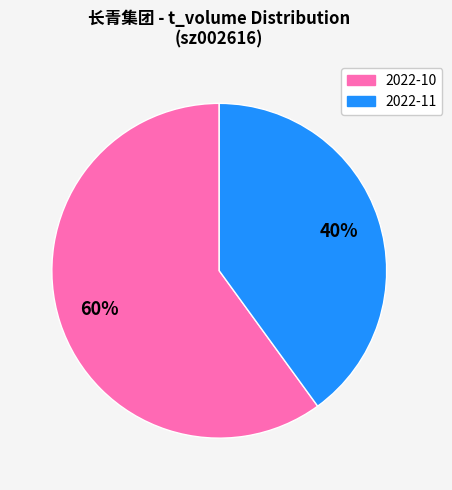

To the nearest percent, what is the average slice percentage?

50%